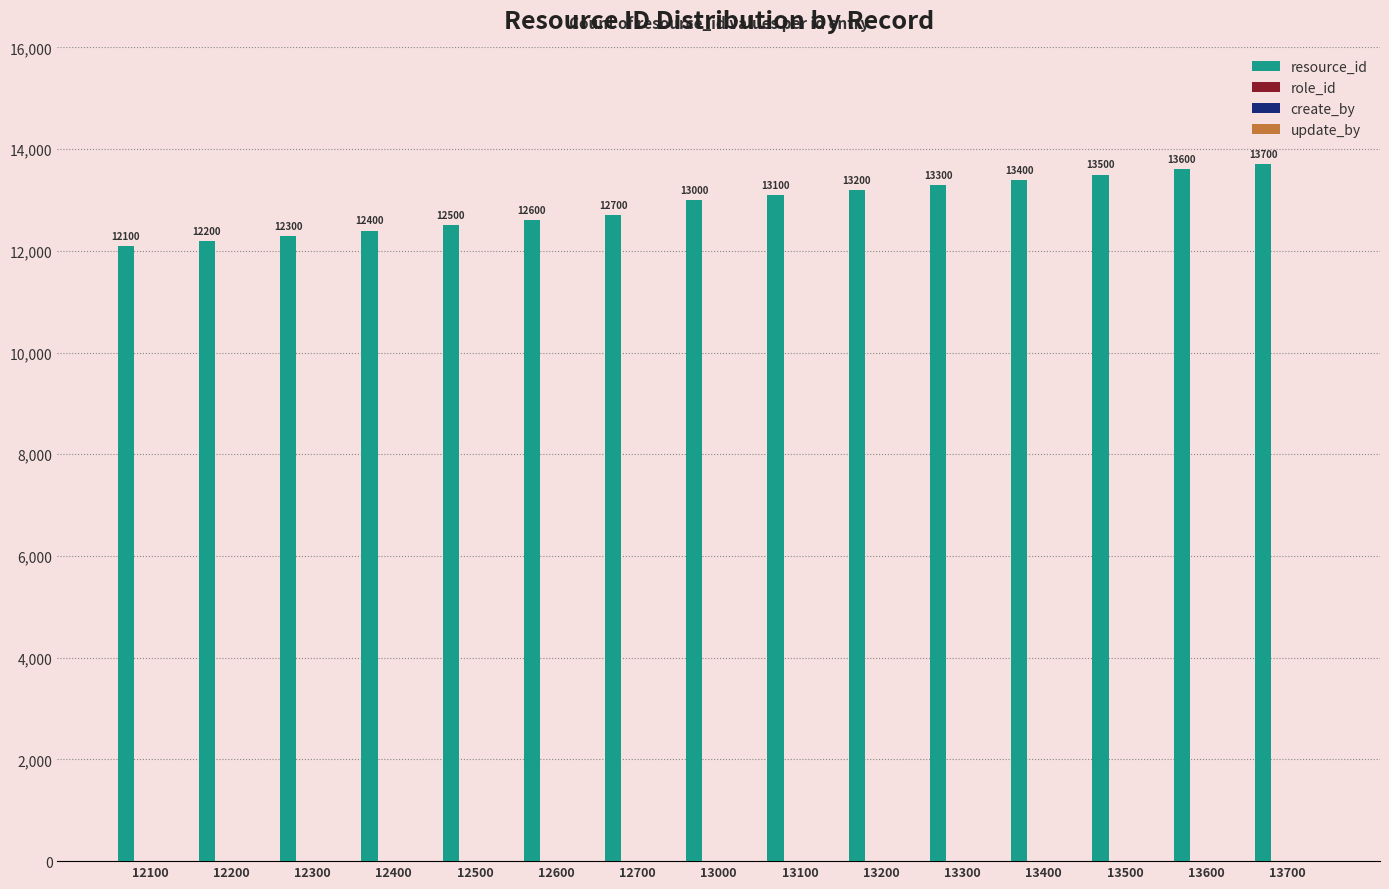

What is the minimum value shown in the chart?

12100